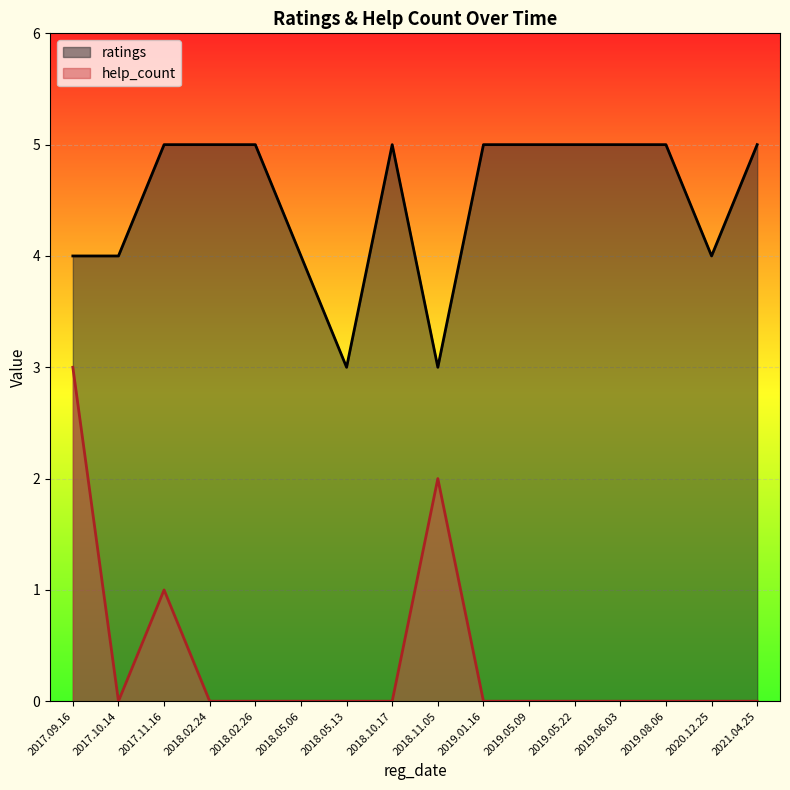

The value of help_count at 2018.10.17 is 0. True or false?

True